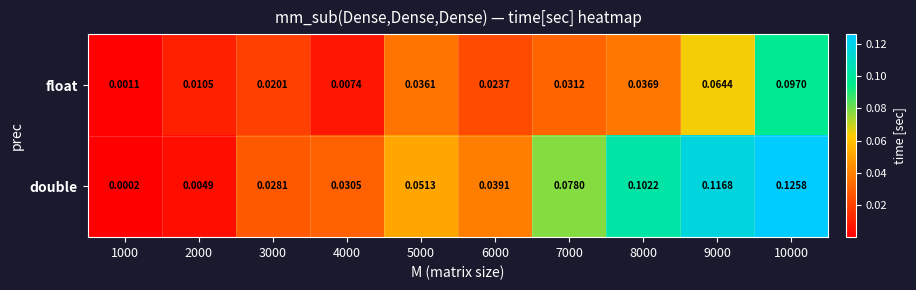

Is the value of double at 4000 greater than the value of float at 7000?

No